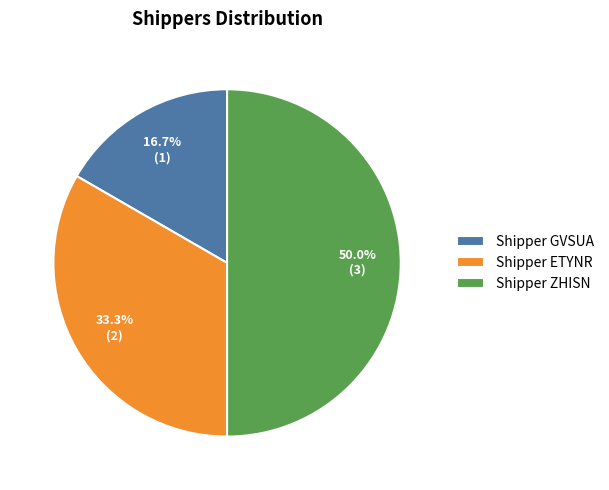

What percentage is the Shipper ZHISN slice, to the nearest percent?

50%